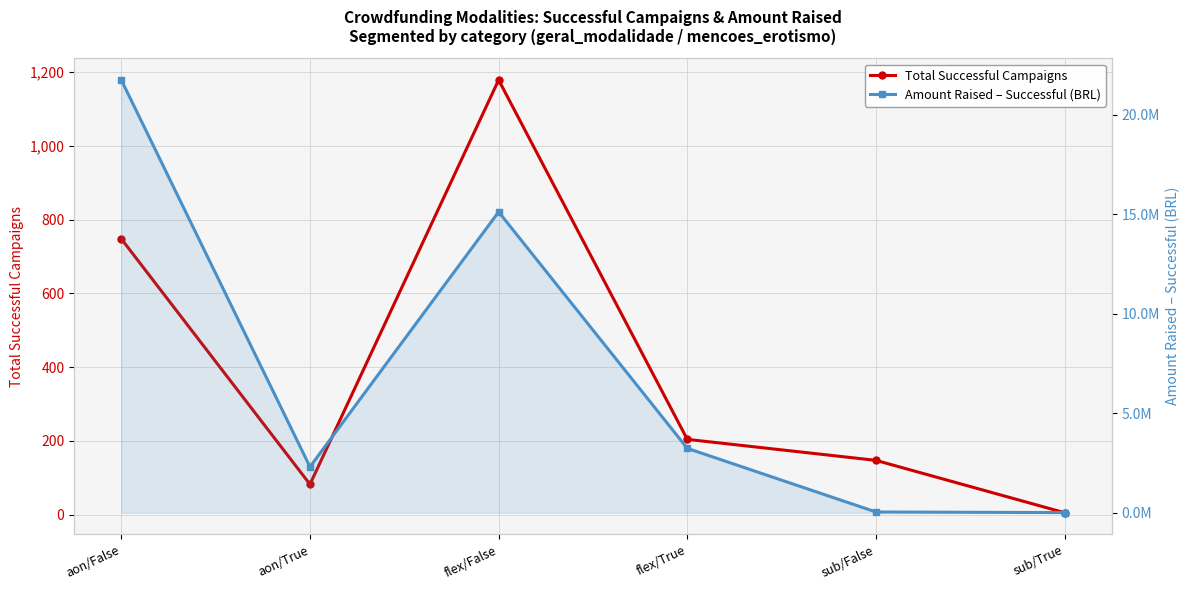

List the labels in order of Total Successful Campaigns value, smallest first.

sub/True, aon/True, sub/False, flex/True, aon/False, flex/False